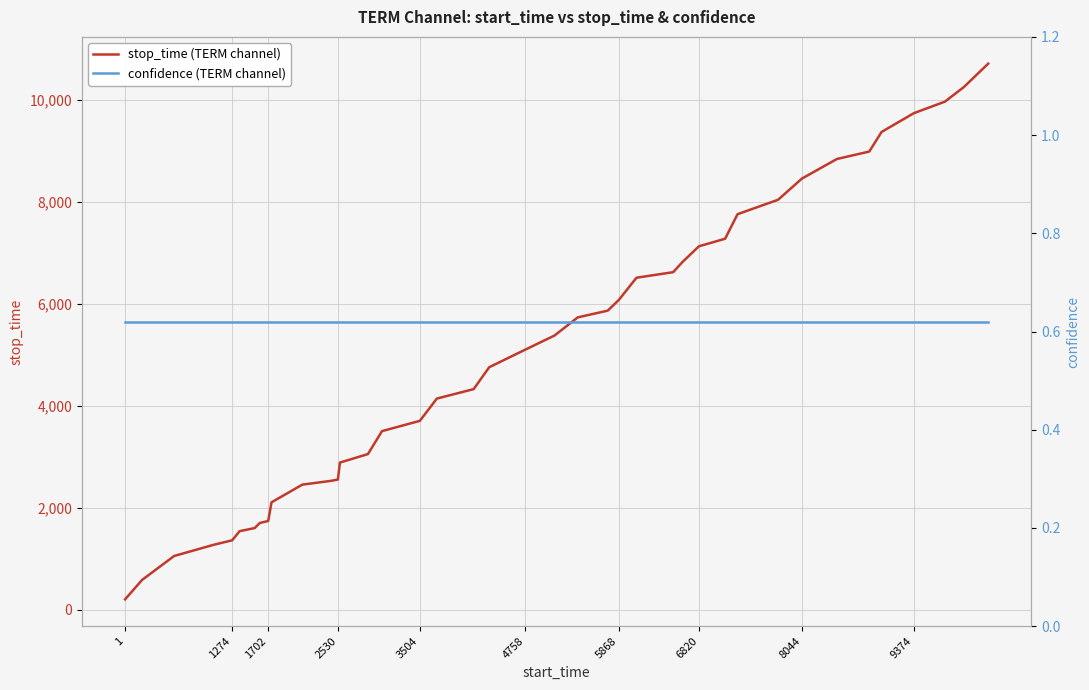

The value of confidence (TERM channel) at 9374 is 0.6. True or false?

True